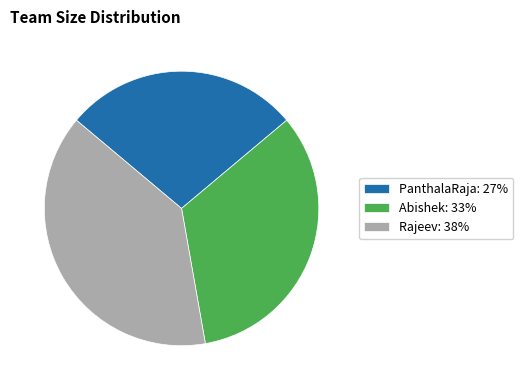

Is Abishek: 33% the majority of the pie?

No